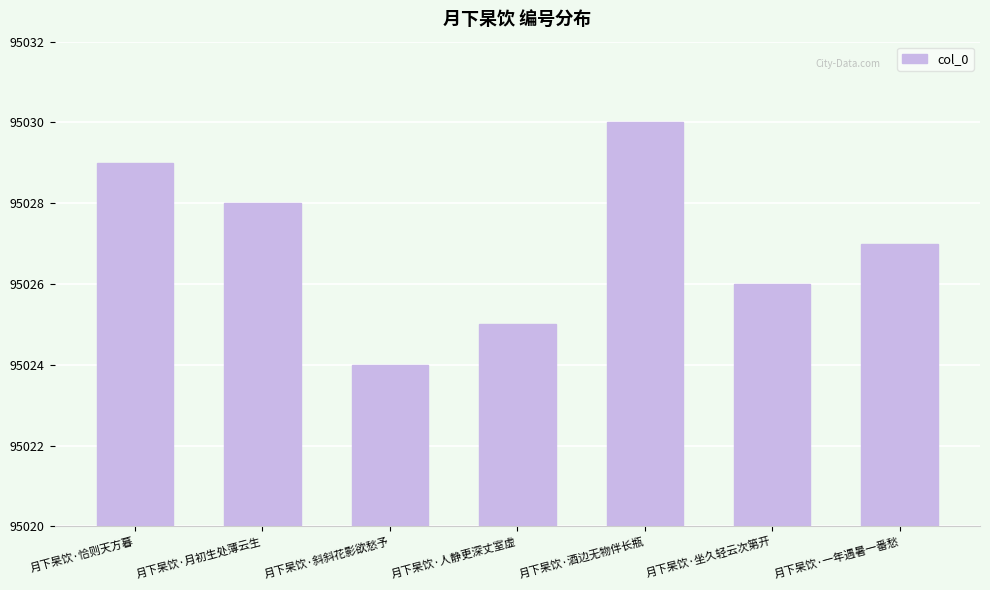

Where does the data first go above 95027?

月下杲饮·恰则天方暮